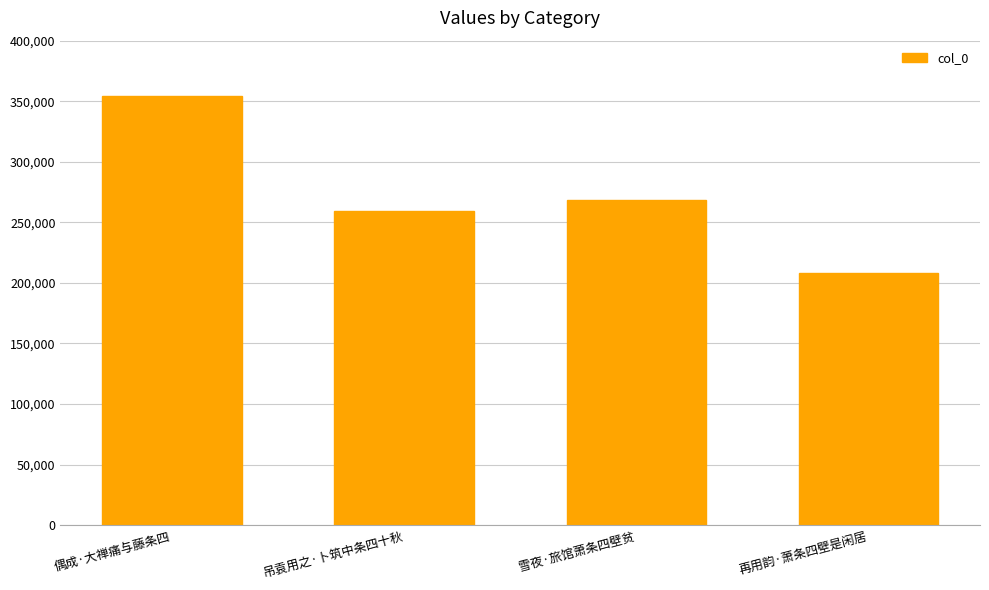

What position from the right is 雪夜·旅馆萧条四壁贫?

2